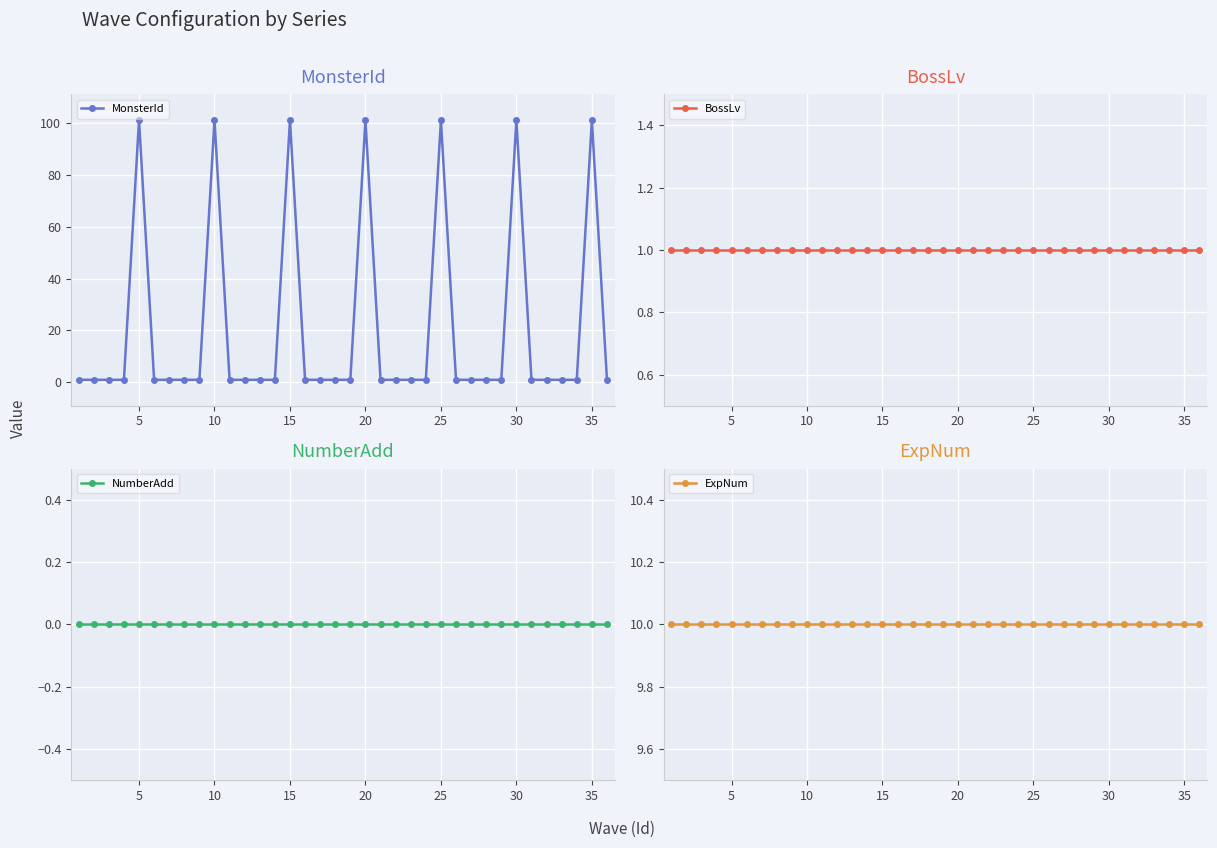

How many data points does each series have?

36